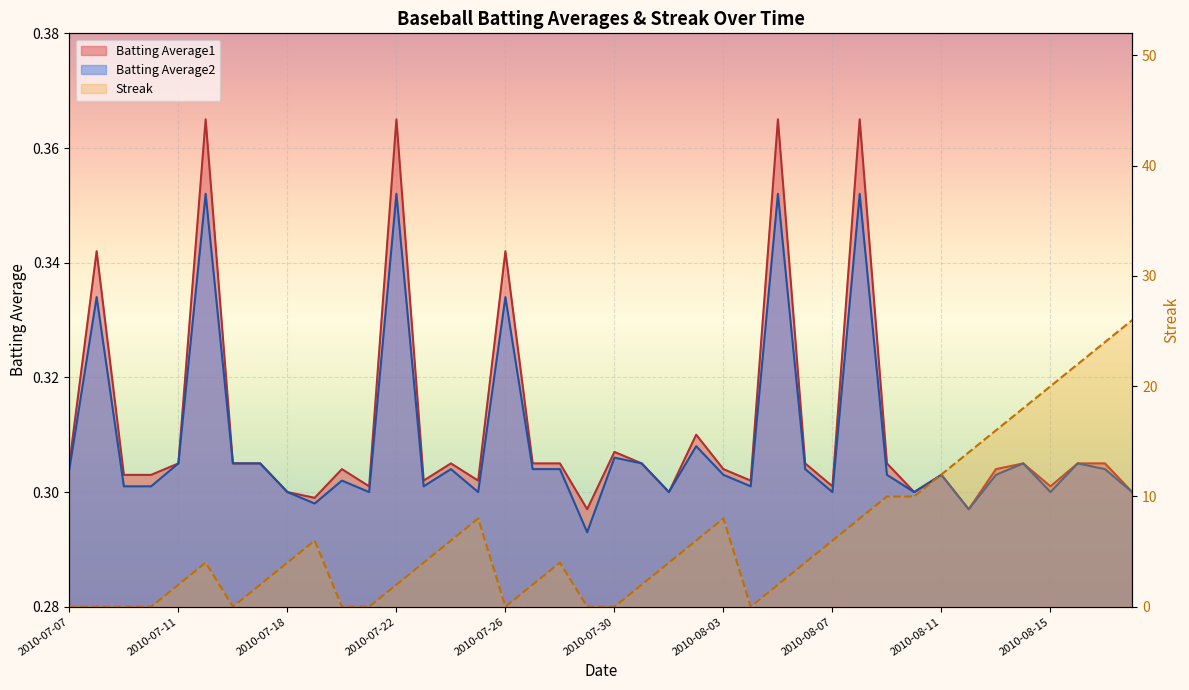

At which label is Batting Average2 closest to 0?

2010-07-29